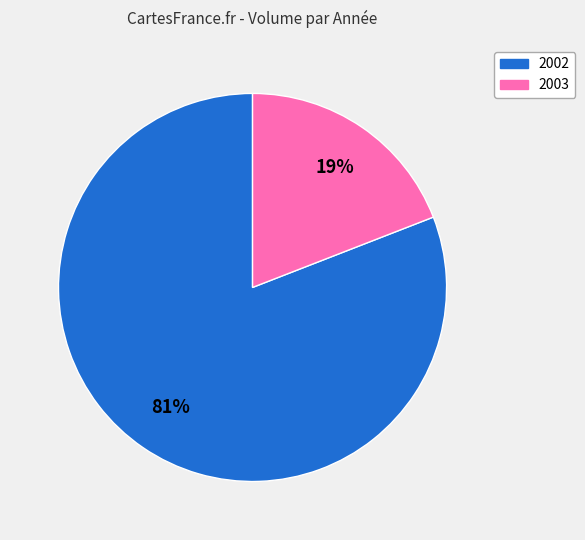

Is there any slice that represents more than half of the pie?

Yes